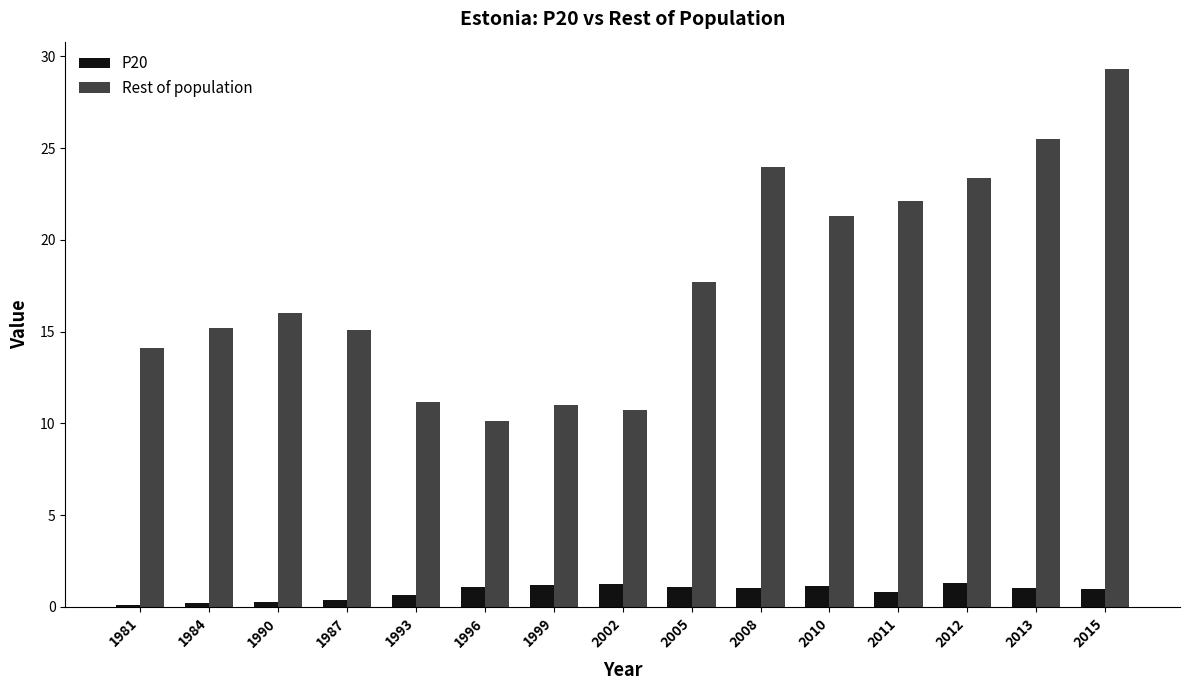

What is the label of the 1st bar from the left?

1981